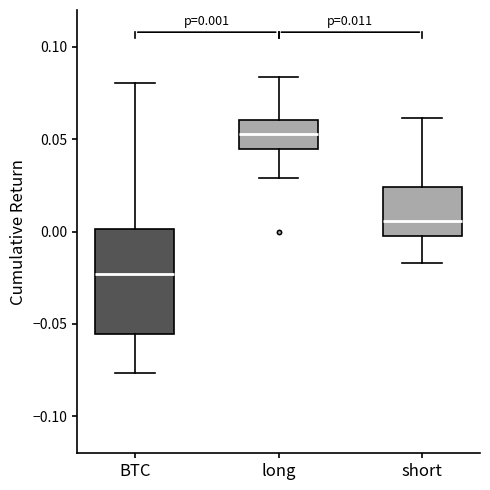

Which box has the lowest median line?

BTC